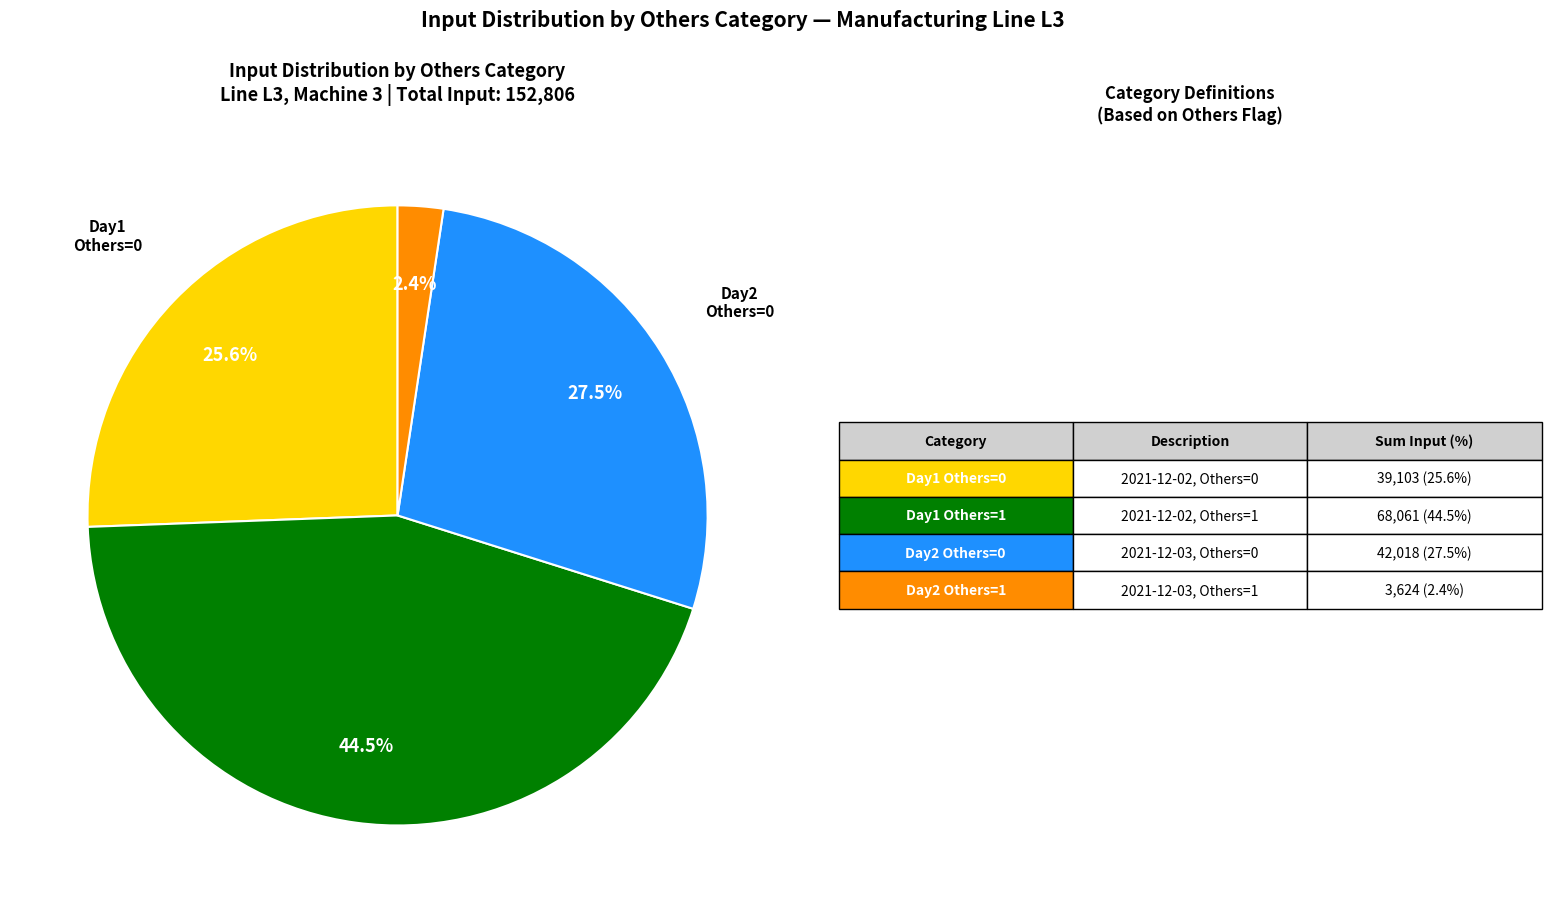

Is there any slice that represents more than half of the pie?

No